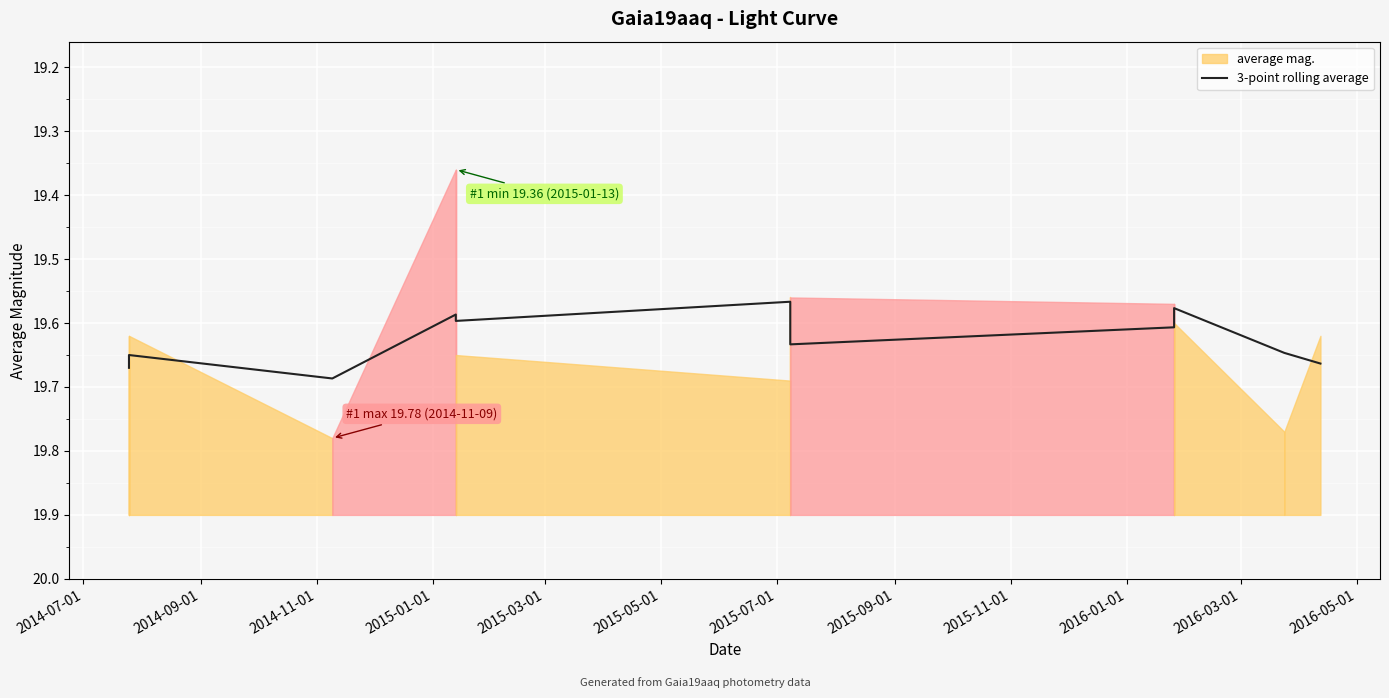

What is the value of the 5th point from the left?

19.6